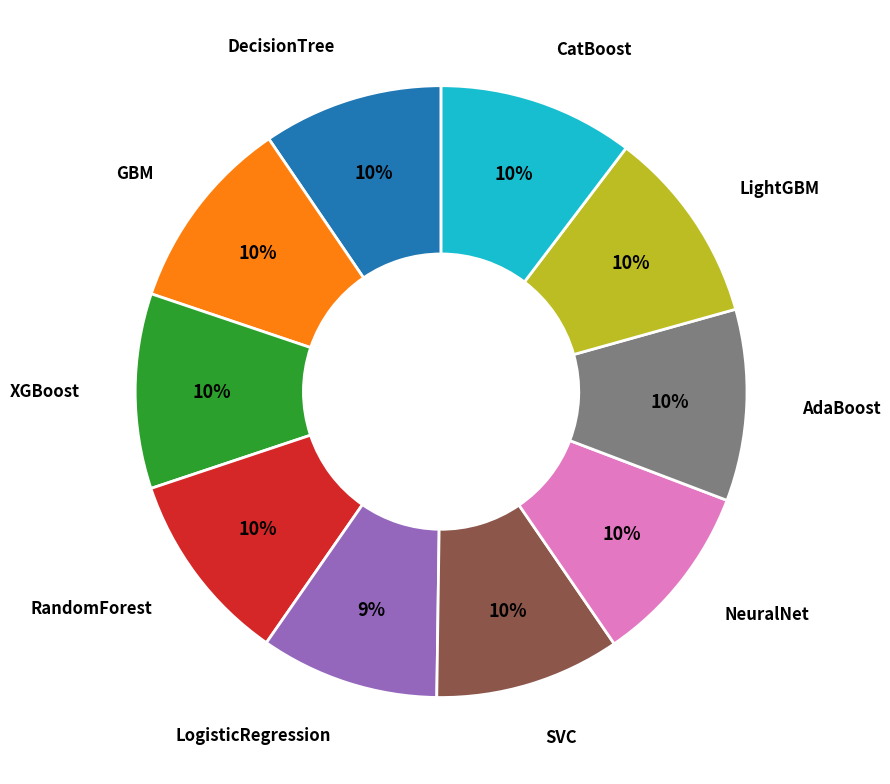

Is GBM the majority of the pie?

No